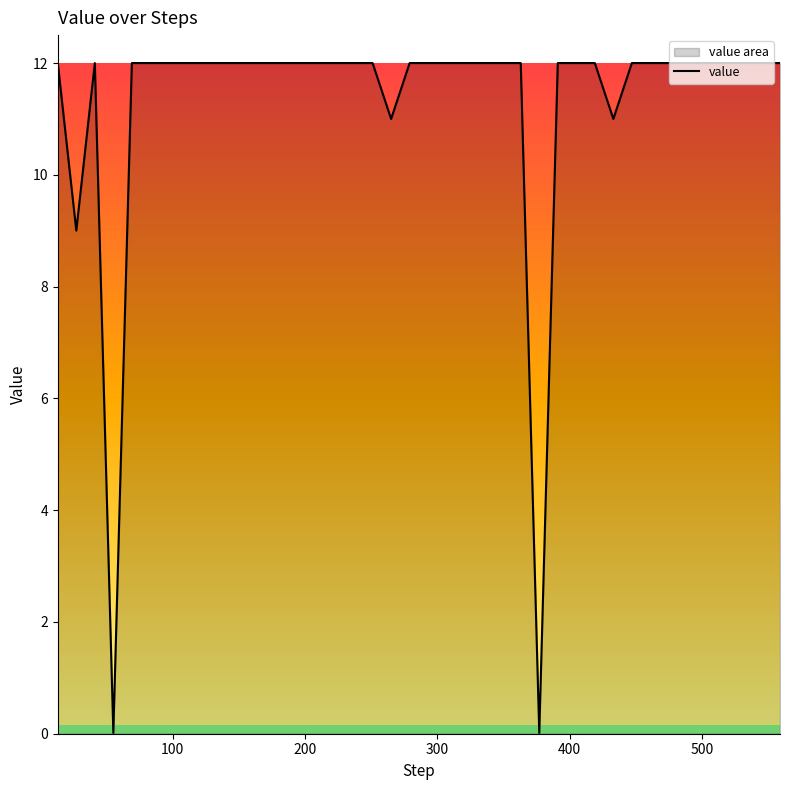

How many points are lower than both their immediate neighbors (excluding endpoints)?

5